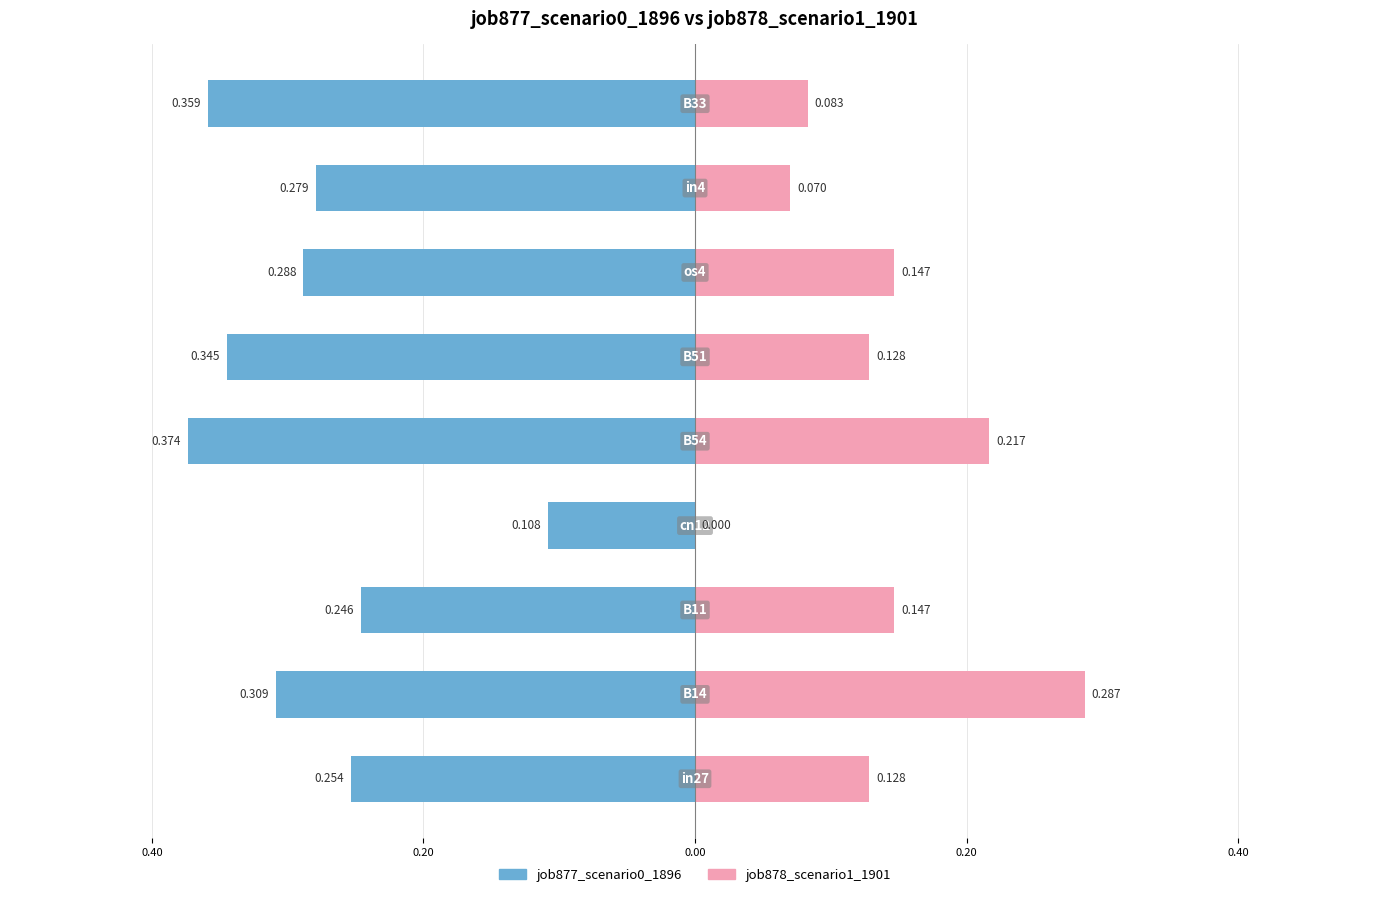

How many data points in job878_scenario1_1901 are above 0?

8